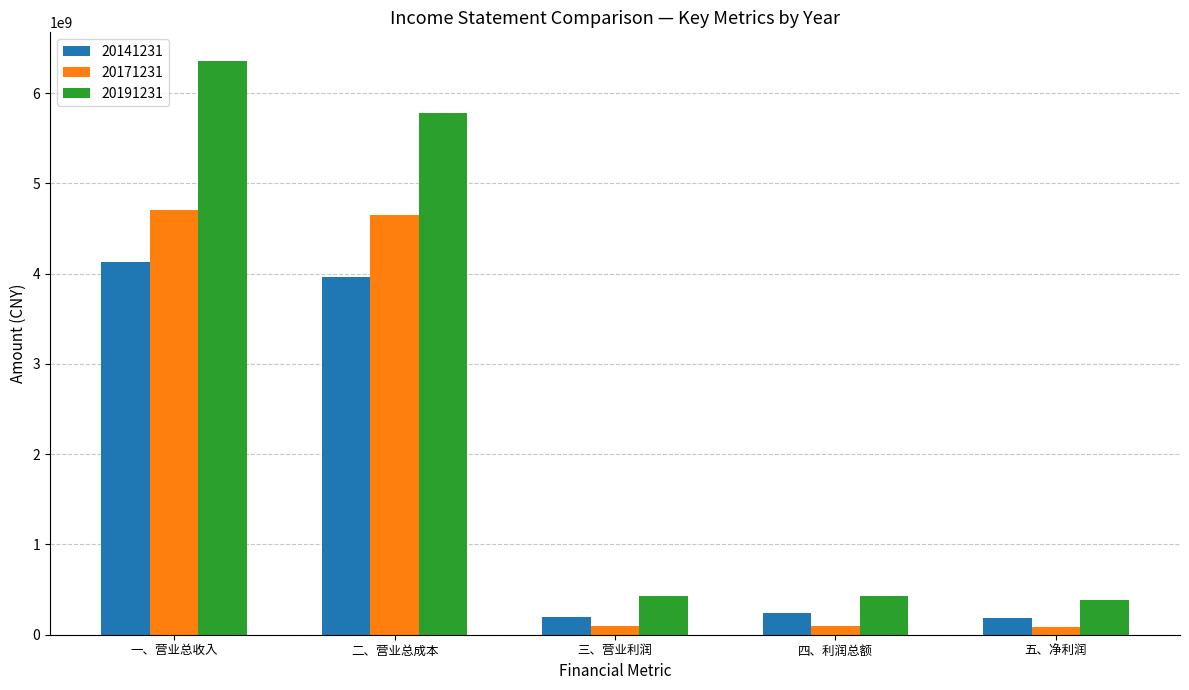

What is the maximum value shown in the chart?

6356379638.4